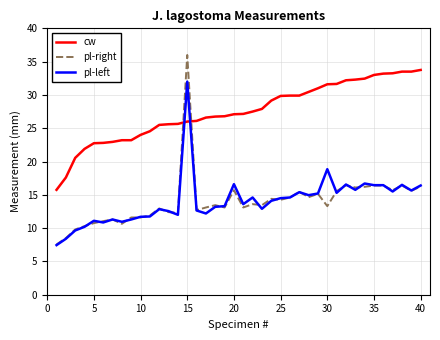

Which series has the largest range (max minus min)?

pl-right